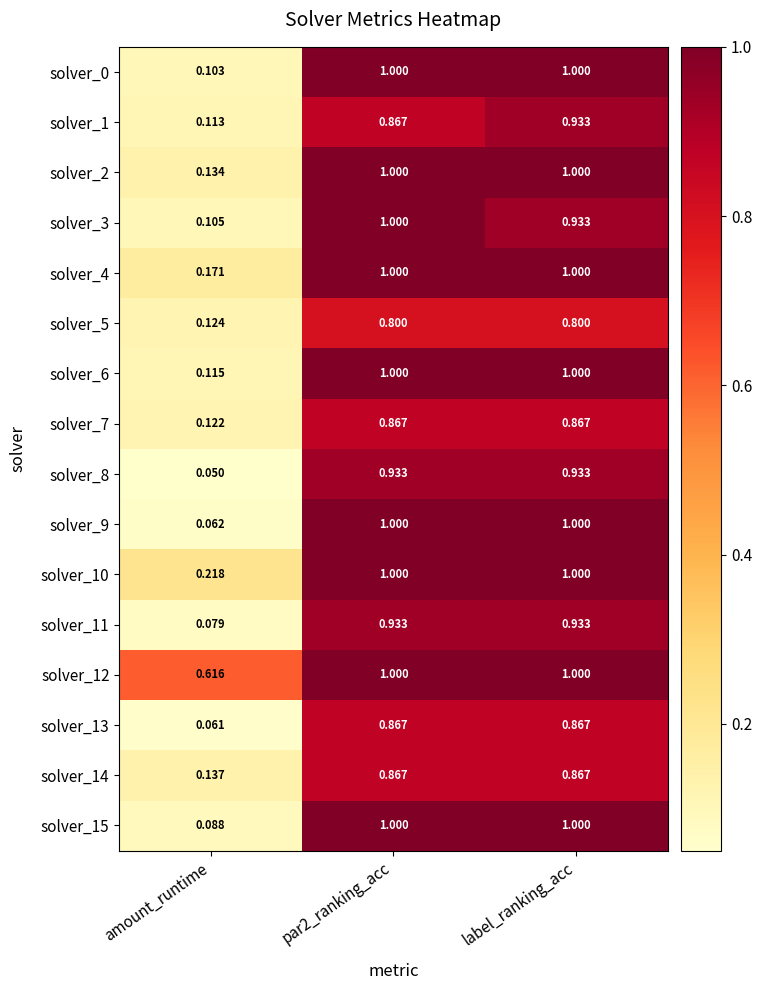

At which label is solver_14 closest to 0?

amount_runtime